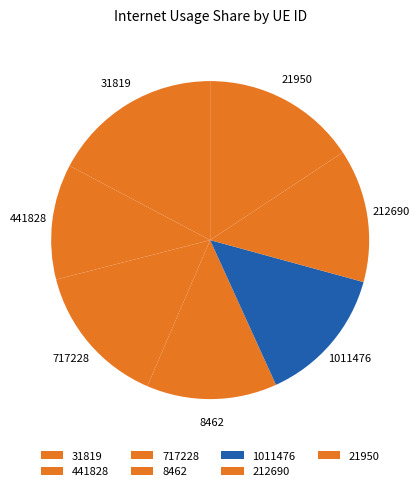

Do 212690 and 717228 together represent more than half of the pie?

No